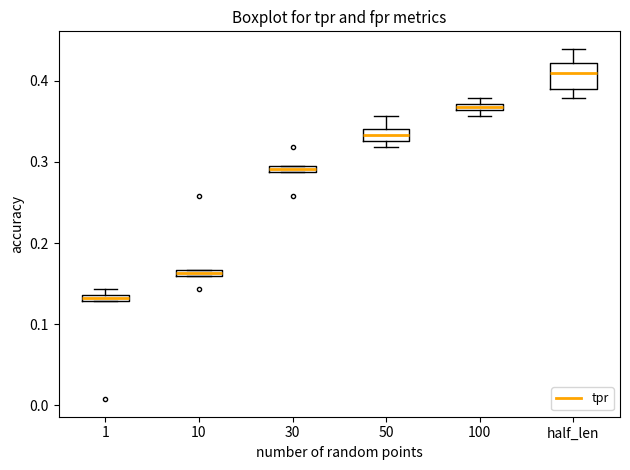

Where is the upper edge of the box for 100 on the y-axis? The values are not printed on the chart, so give them approximately, as read against the axis.

0.37